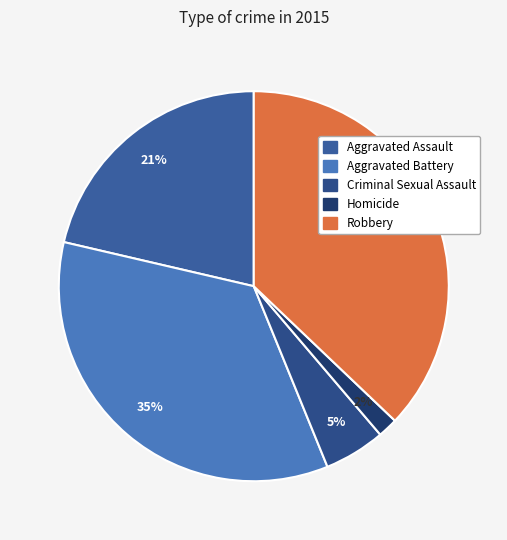

What percentage is the Homicide slice, to the nearest percent?

2%